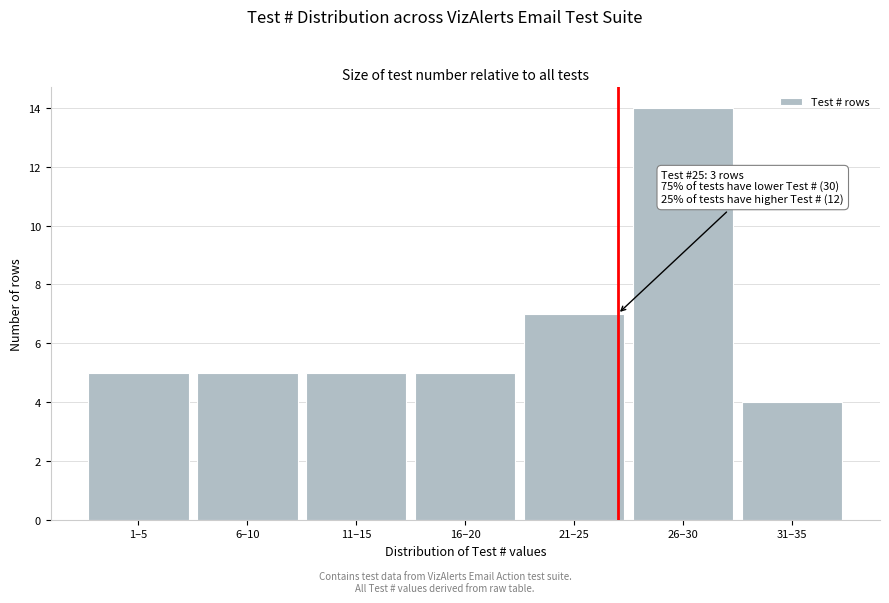

Reading left to right, extract all data points from this chart.

1–5=5	6–10=5	11–15=5	16–20=5	21–25=7	26–30=14	31–35=4